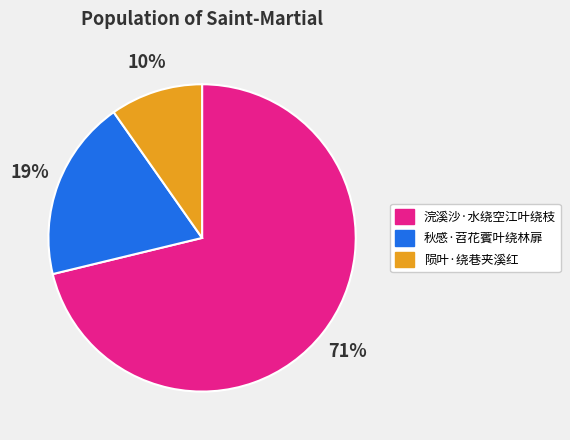

Do 秋感·苕花薲叶绕林扉 and 陨叶·绕巷夹溪红 together represent more than half of the pie?

No